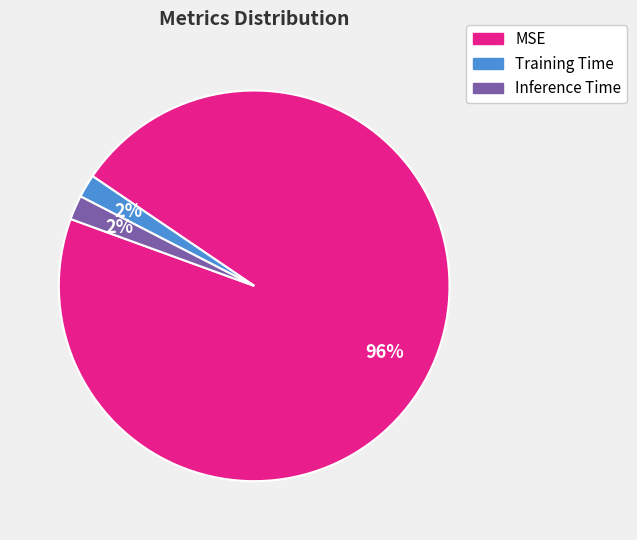

To the nearest percent, what is the difference between the Inference Time and MSE slice percentages?

94%